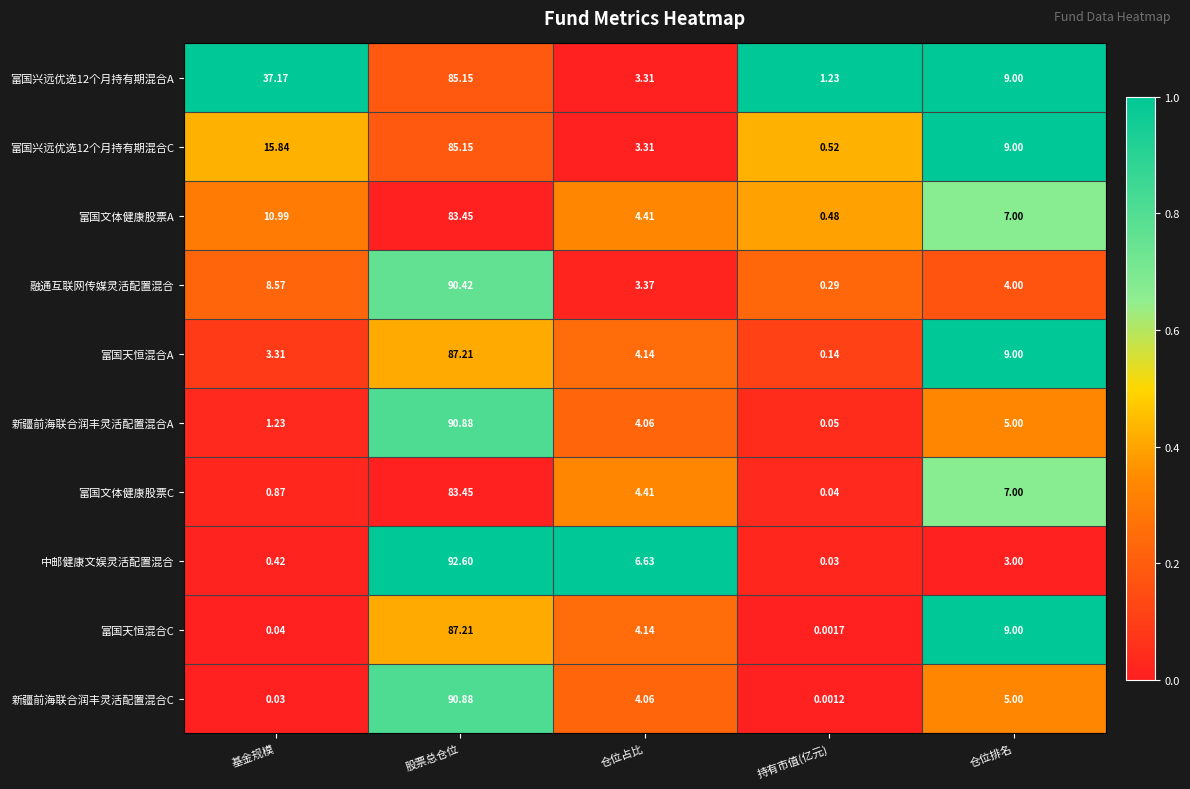

List the labels in order of 融通互联网传媒灵活配置混合 value, smallest first.

持有市值(亿元), 仓位占比, 仓位排名, 基金规模, 股票总仓位